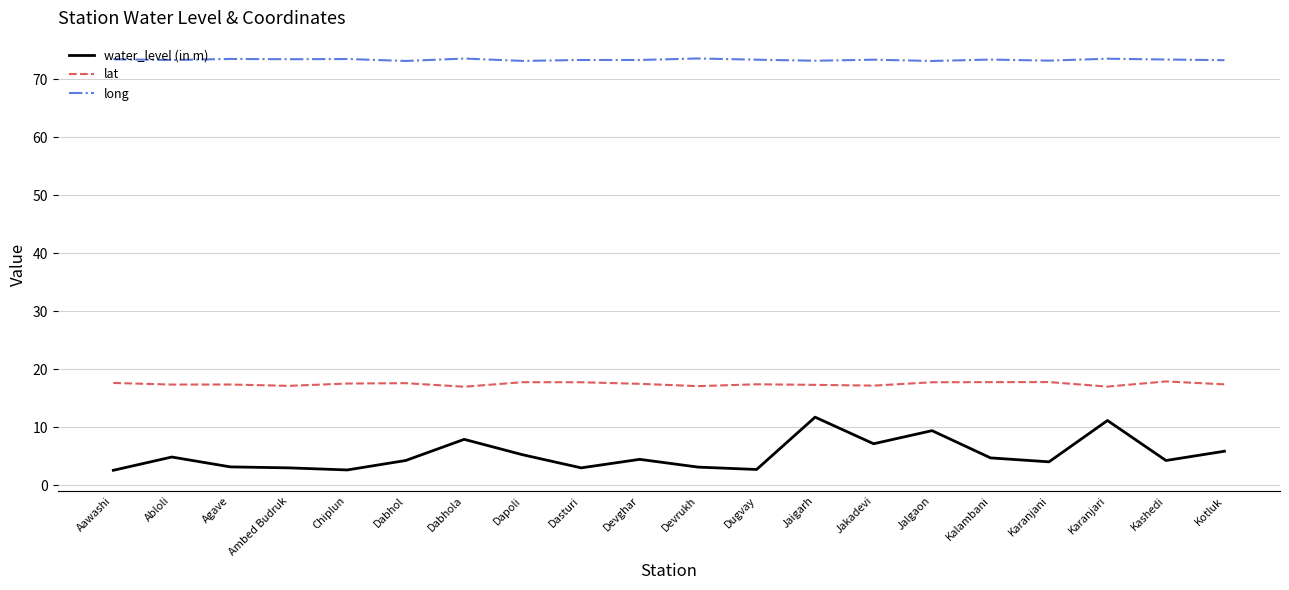

True or false: lat and water_level (in m) cross at least once.

False